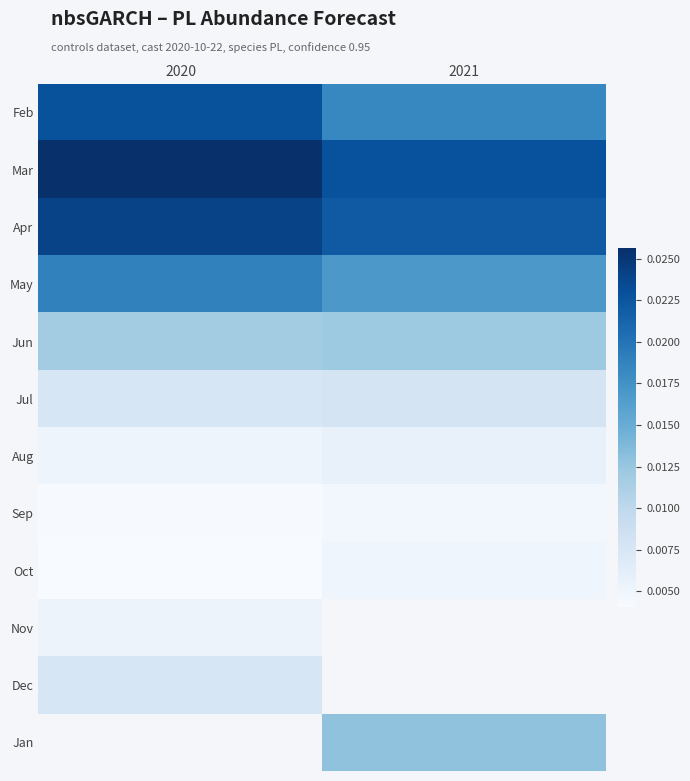

The Dec series shows 0.0 at 2020. True or false?

False